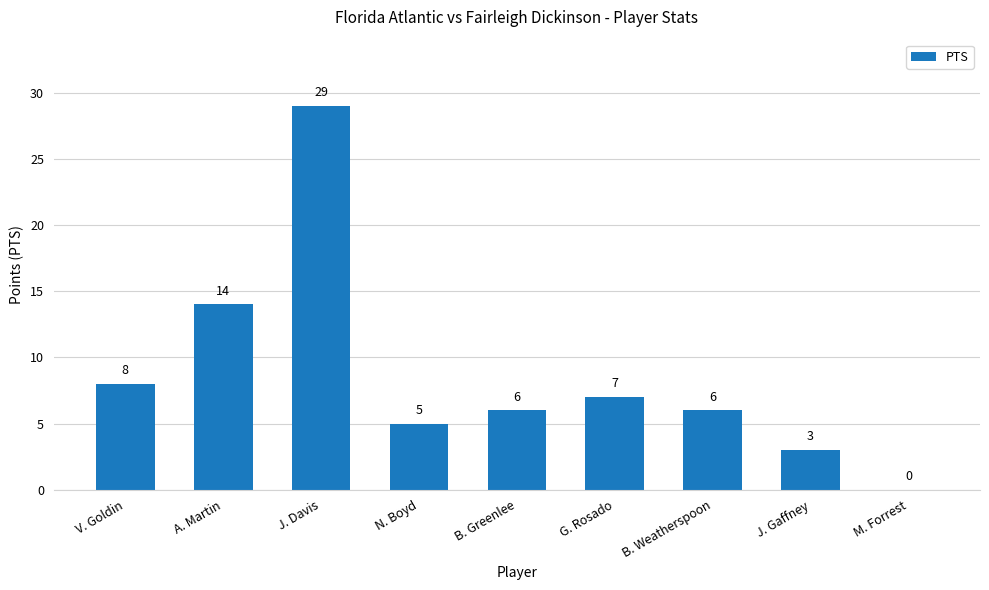

The value at J. Davis is 29. True or false?

True